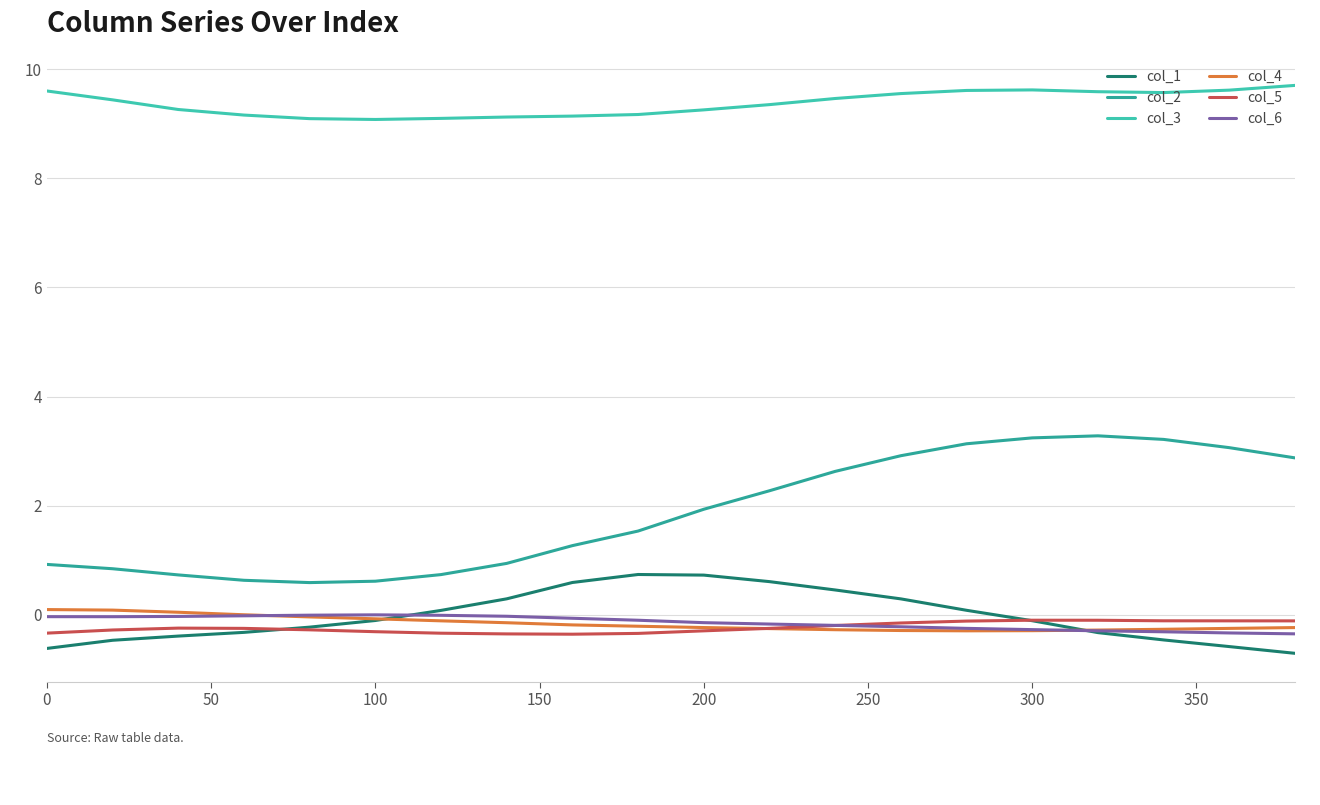

Does the chart display data point markers on the line(s)?

No